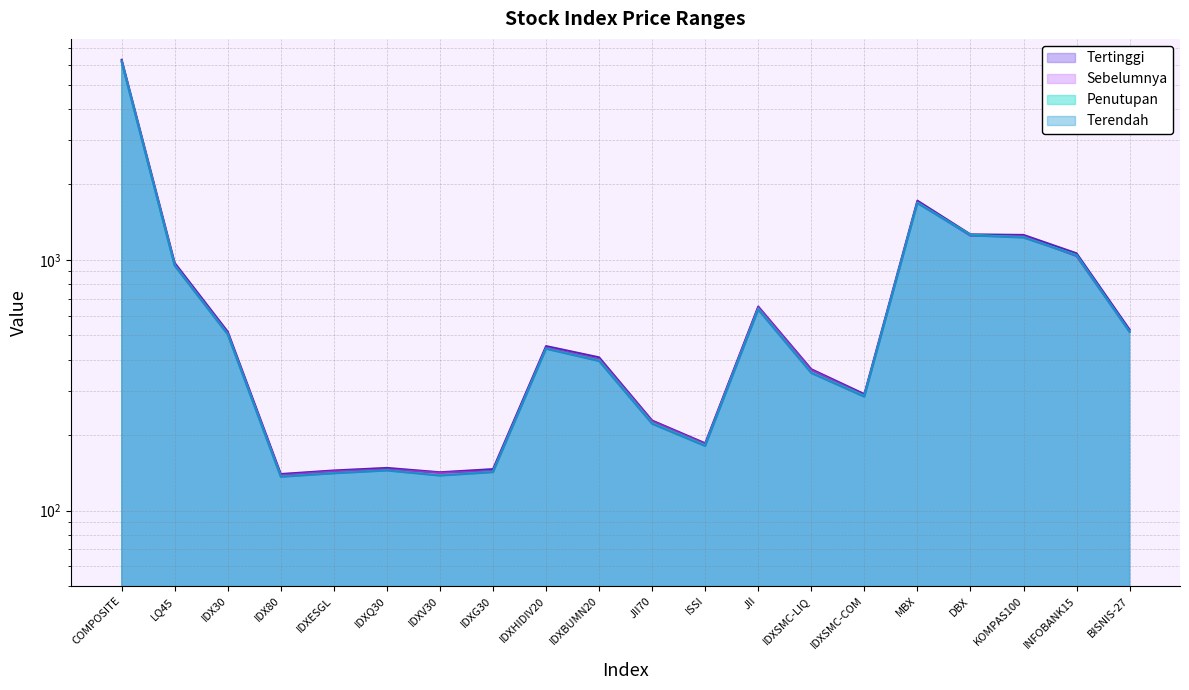

Which series has the largest total across all categories?

Tertinggi